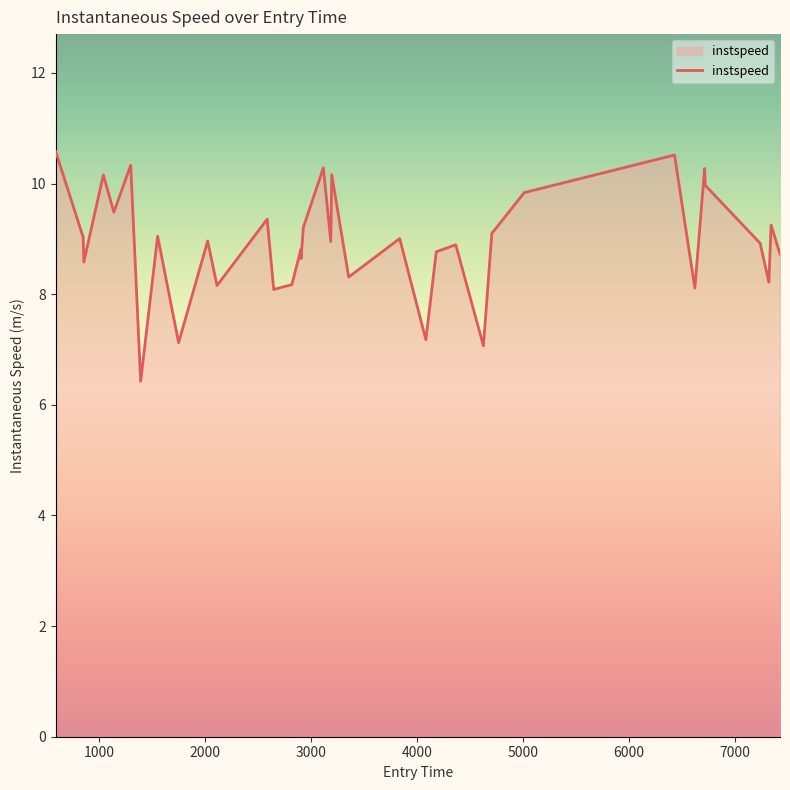

What is the smallest value displayed?

6.4